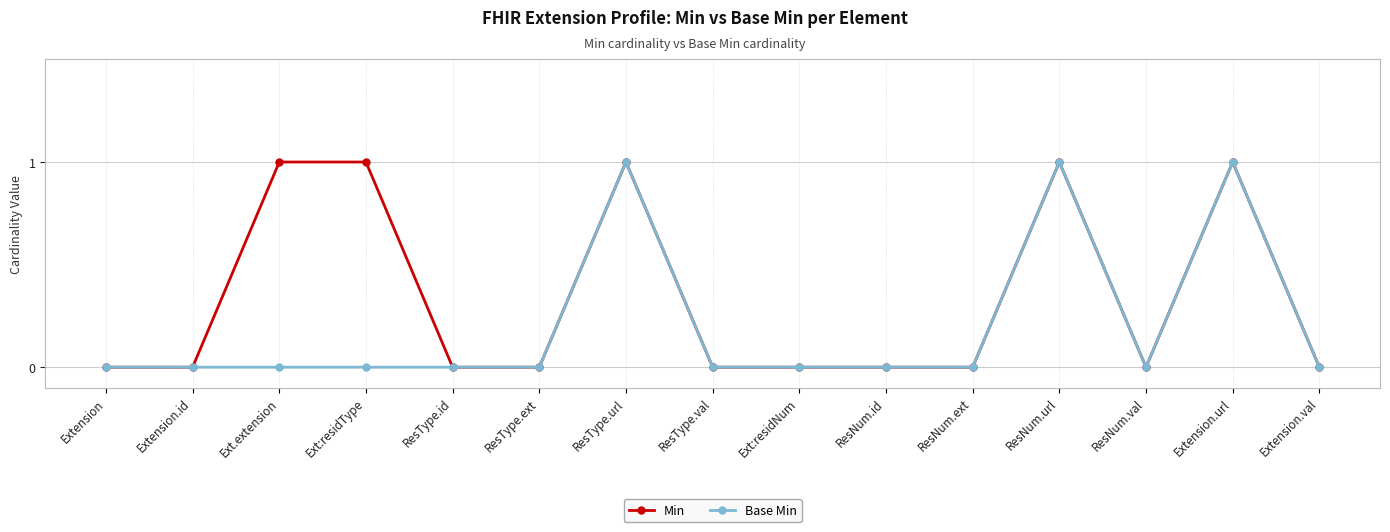

The Base Min series shows 0 at ResNum.ext. True or false?

True